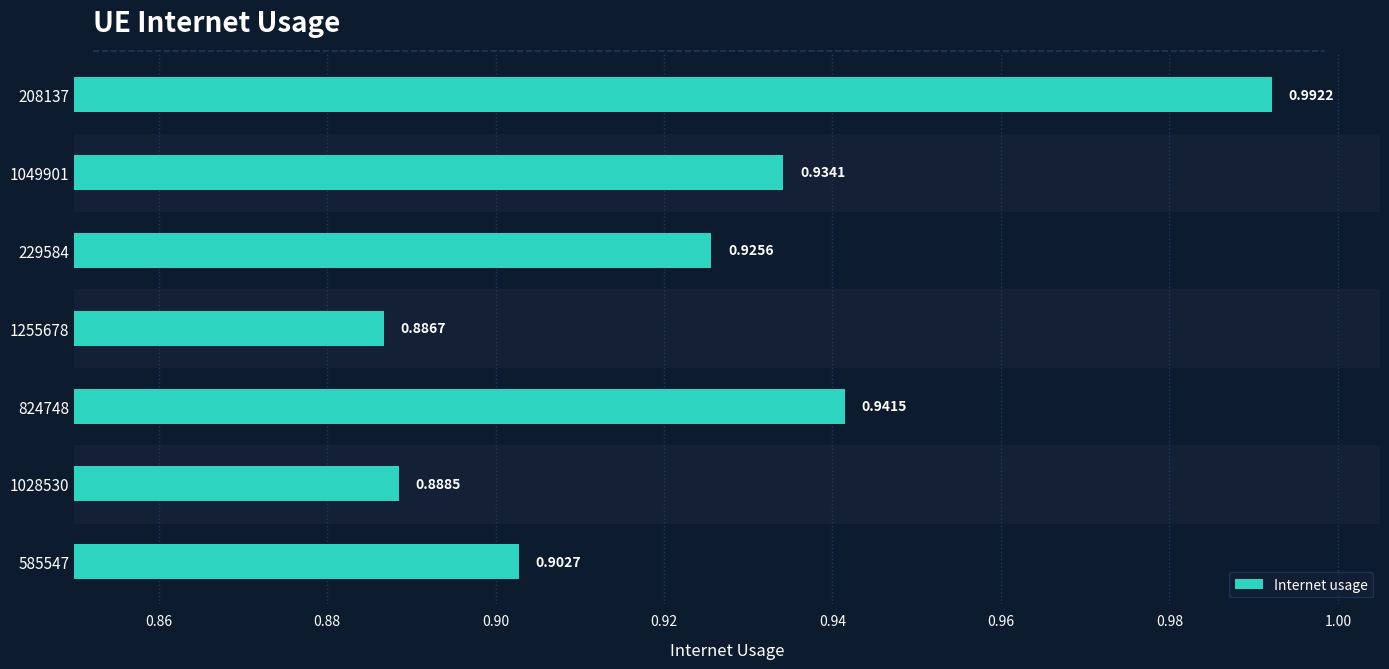

Rank the categories by value from lowest to highest.

1255678, 1028530, 585547, 229584, 1049901, 824748, 208137